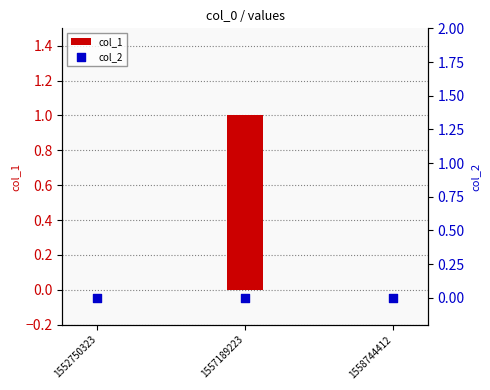

Which series reaches the maximum Y coordinate?

col_1